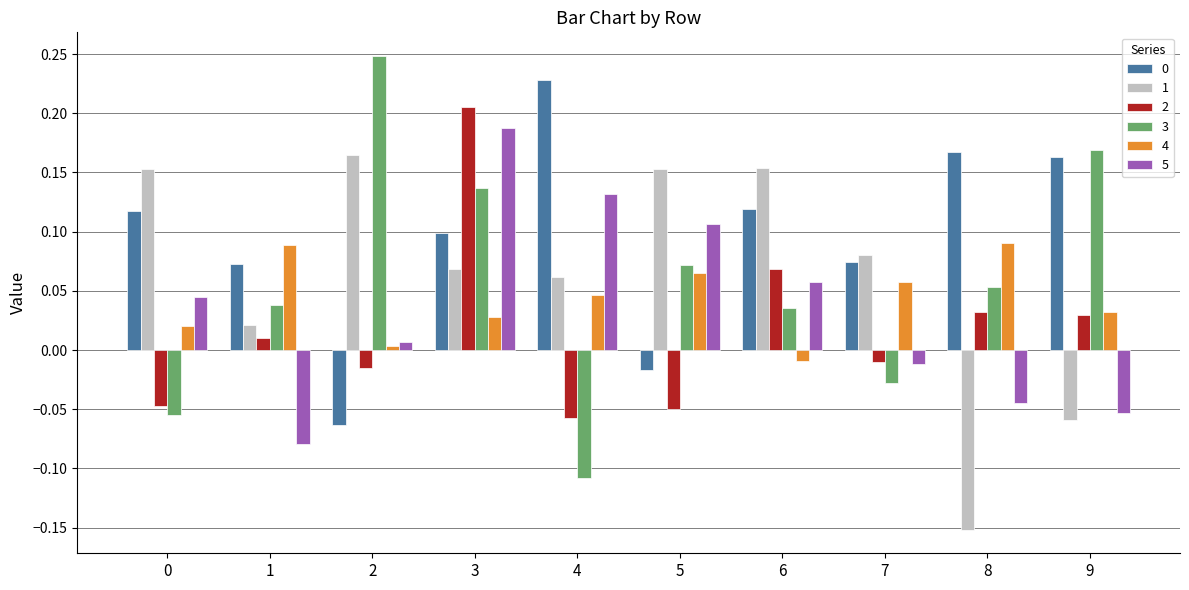

At how many categories does at least one series exceed 0?

10